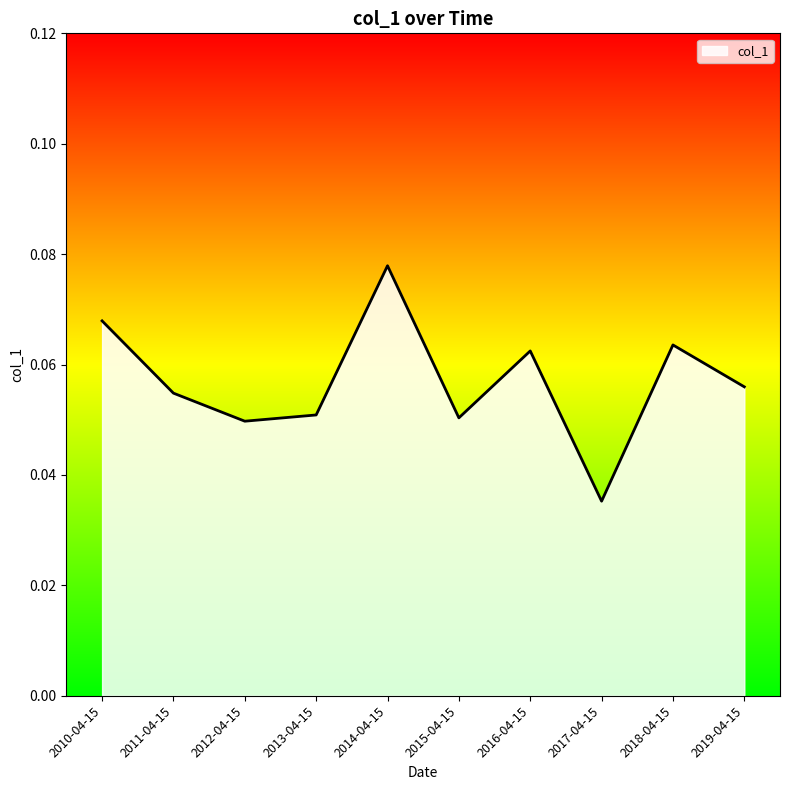

What position from the left is 2016-04-15?

7